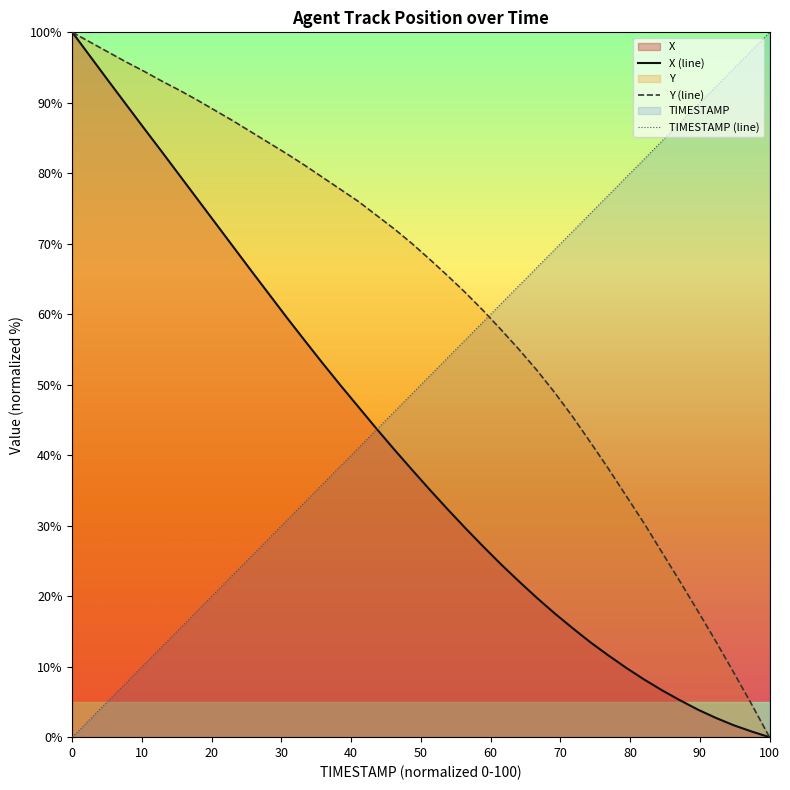

What is the difference between the maximum and second lowest values in the Y series?

95.3